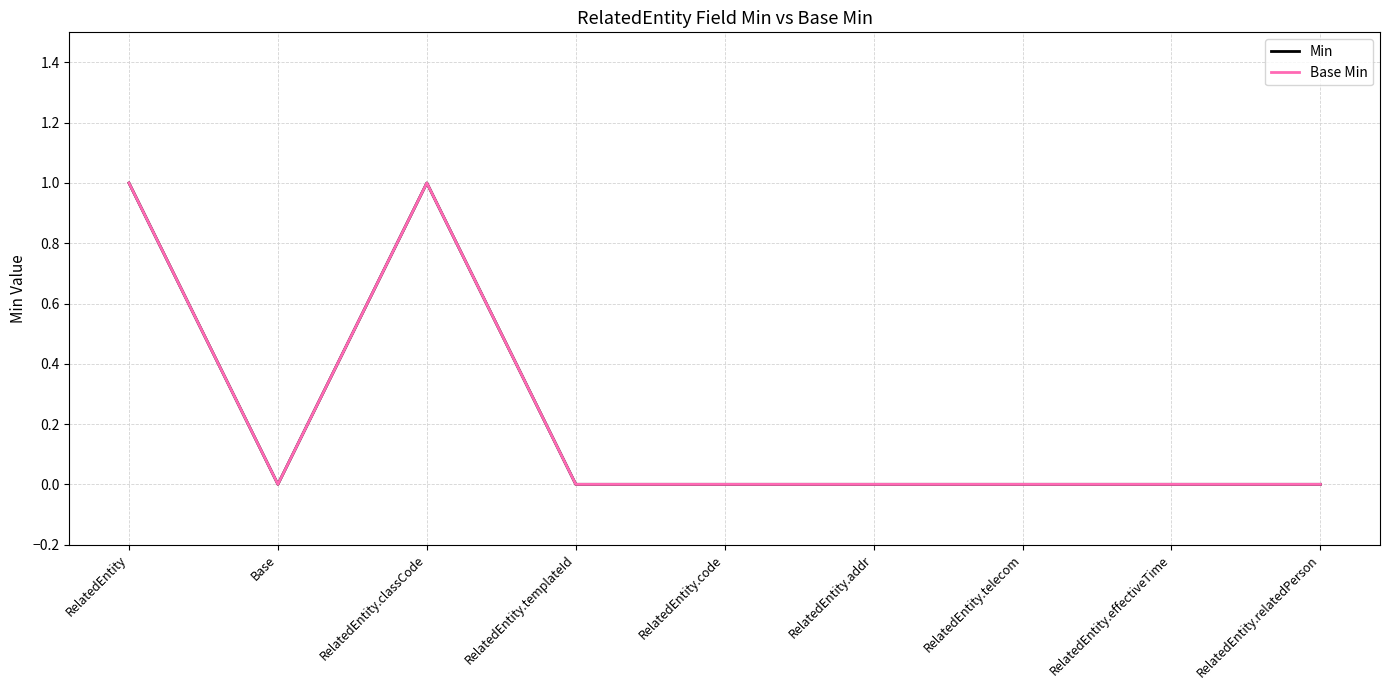

In Min, how many points are lower than both neighbors (excluding endpoints)?

1